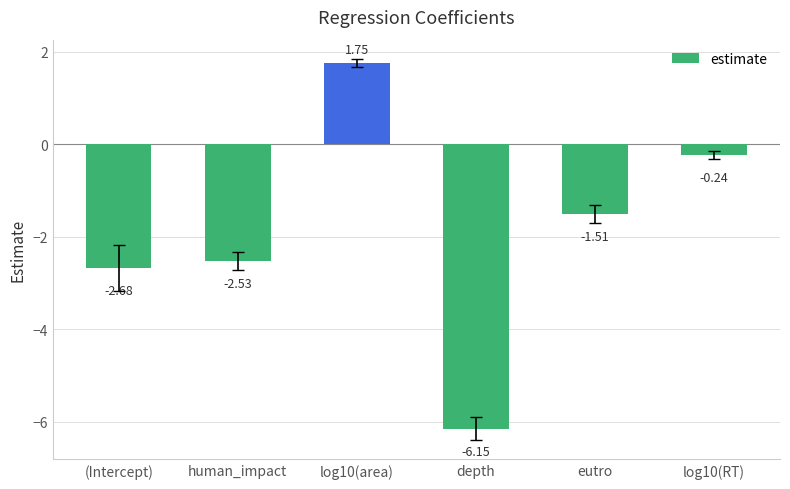

Where does the data first go above -1?

log10(area)